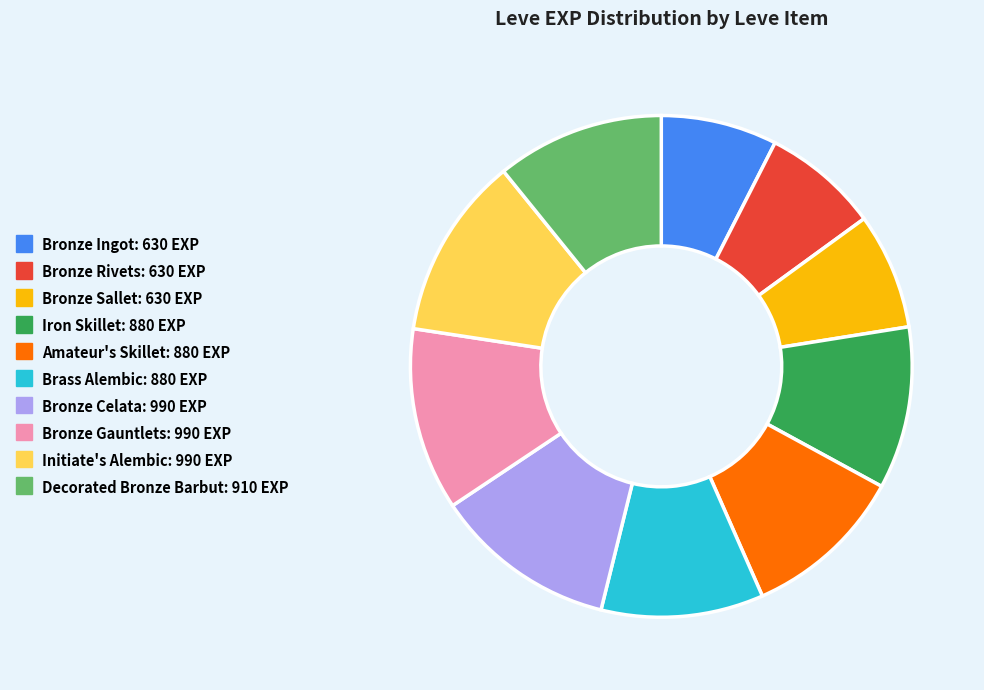

Does Decorated Bronze Barbut: 910 EXP account for over 50% of the chart?

No